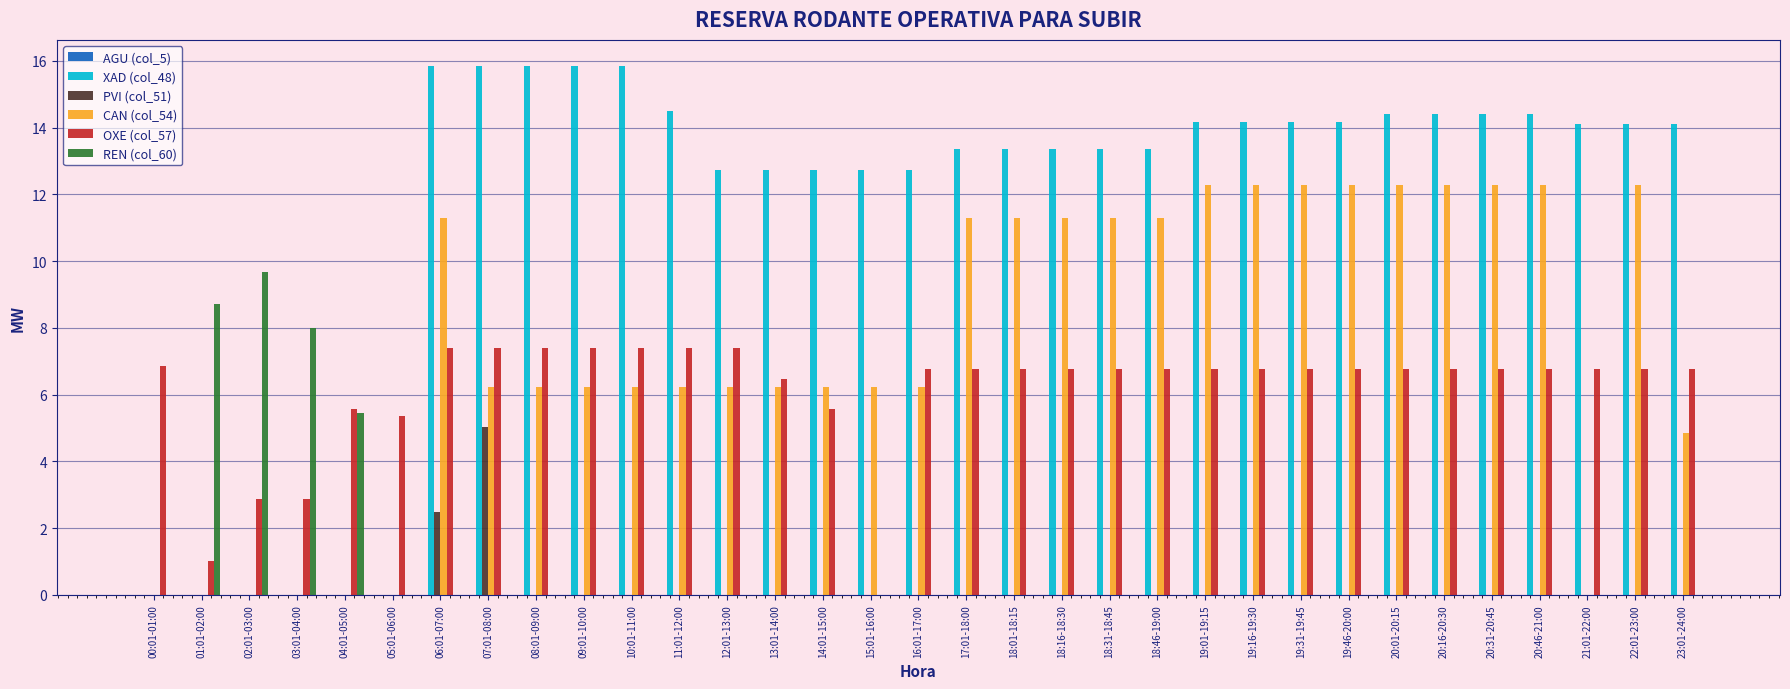

What is the greatest value displayed?

15.8